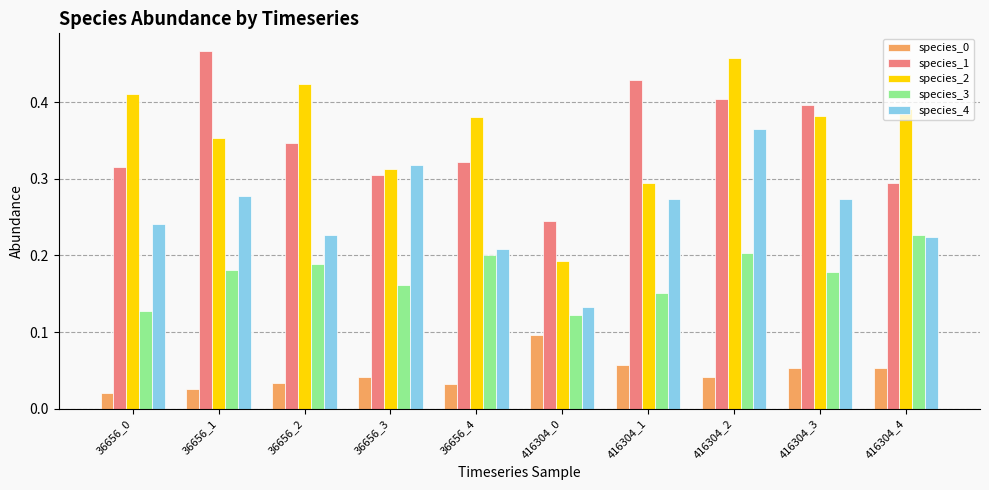

Count the species_3 values in the range 0 to 1.

10